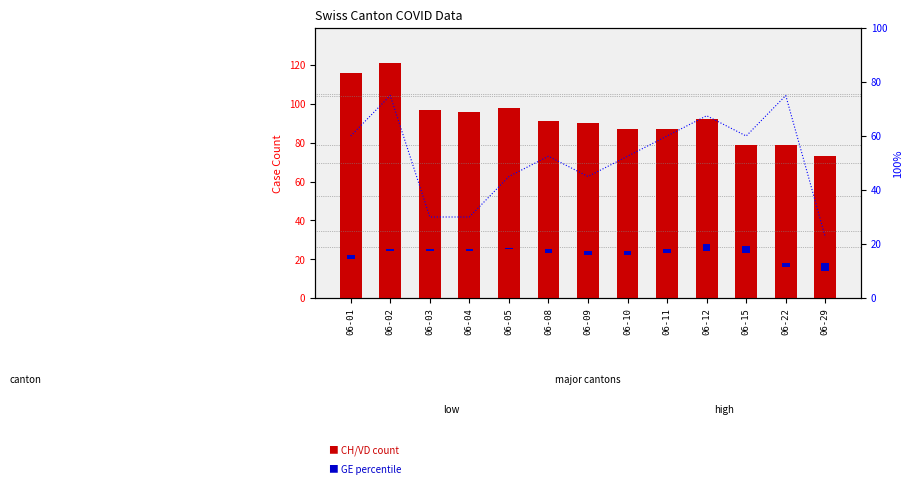

What is the sum of the ZH % values at 06-08 and 06-29?

75.0